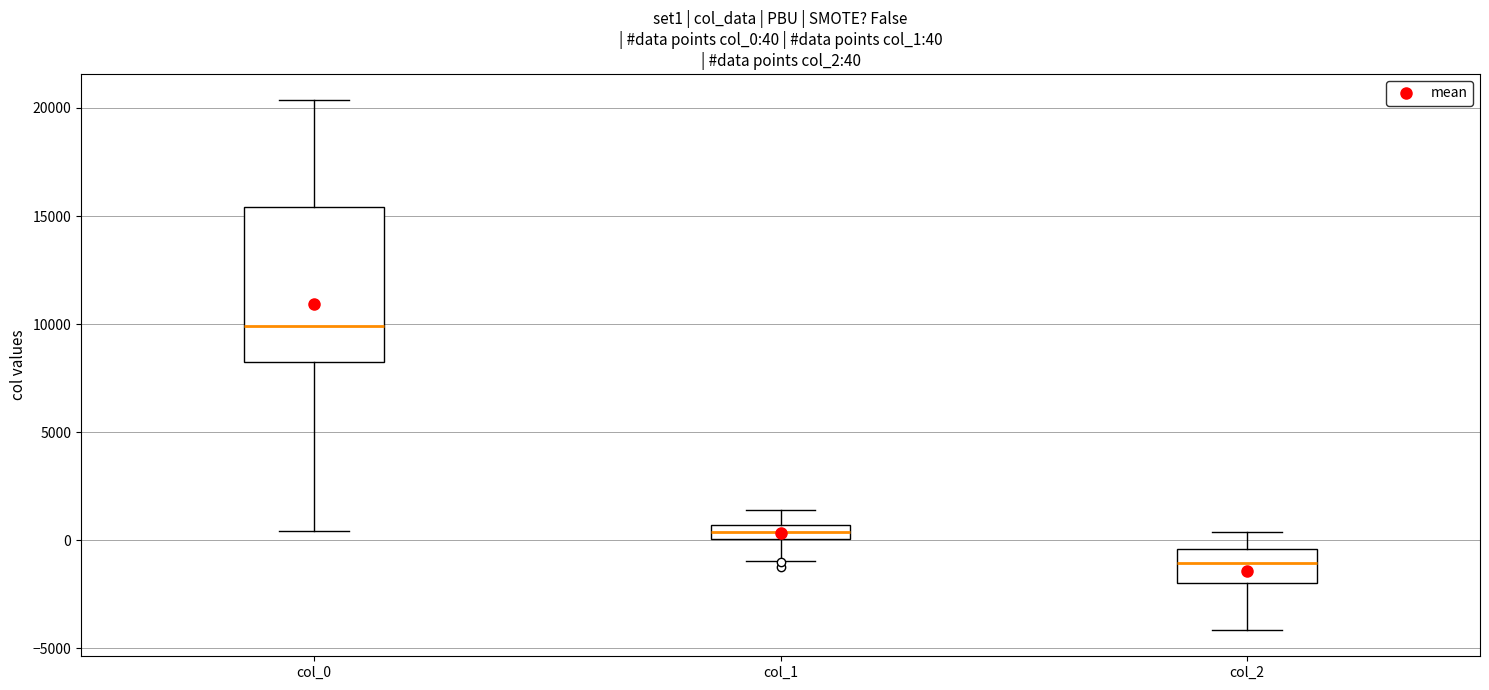

Which box is the tallest, from its lower edge to its upper edge?

col_0